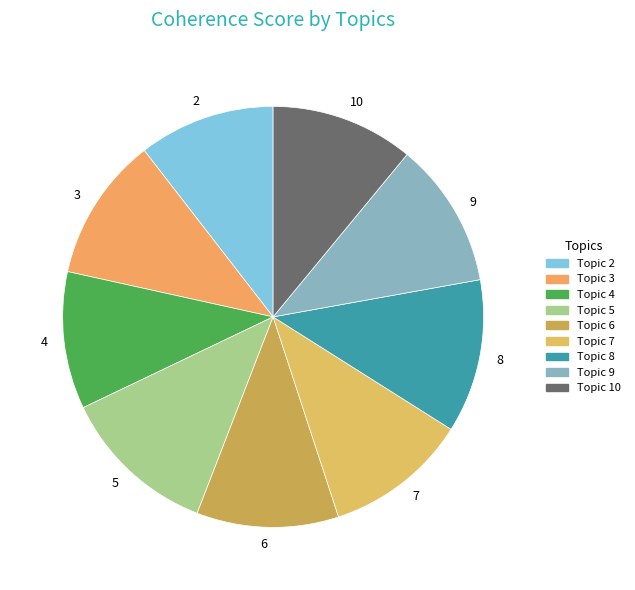

True or false: 8 accounts for 21% of the total.

False